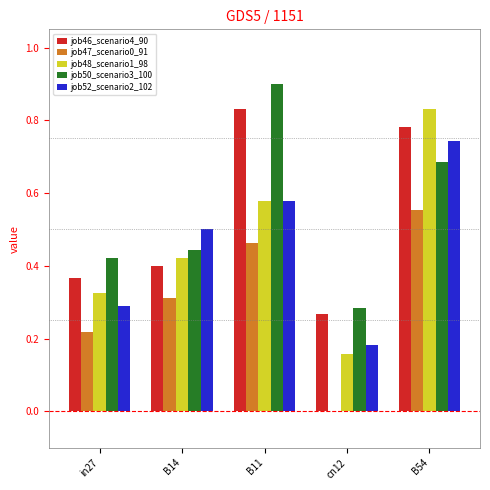

Which series changed the most between in27 and B14?

job52_scenario2_102